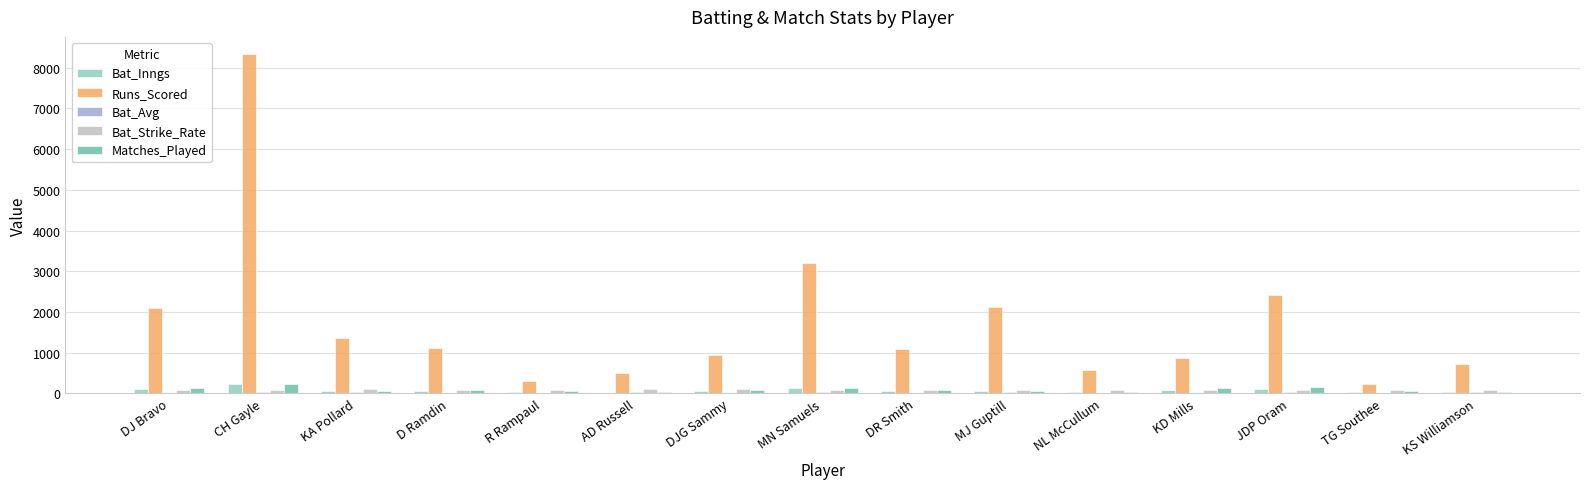

At which category is the sum across all series the highest?

CH Gayle